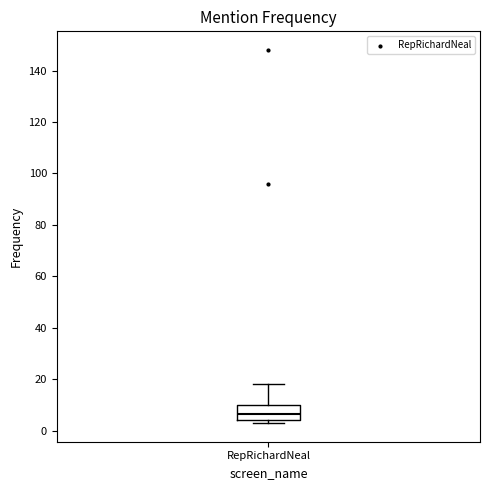

Where is the lower edge of the box for RepRichardNeal on the y-axis? The values are not printed on the chart, so give them approximately, as read against the axis.

4